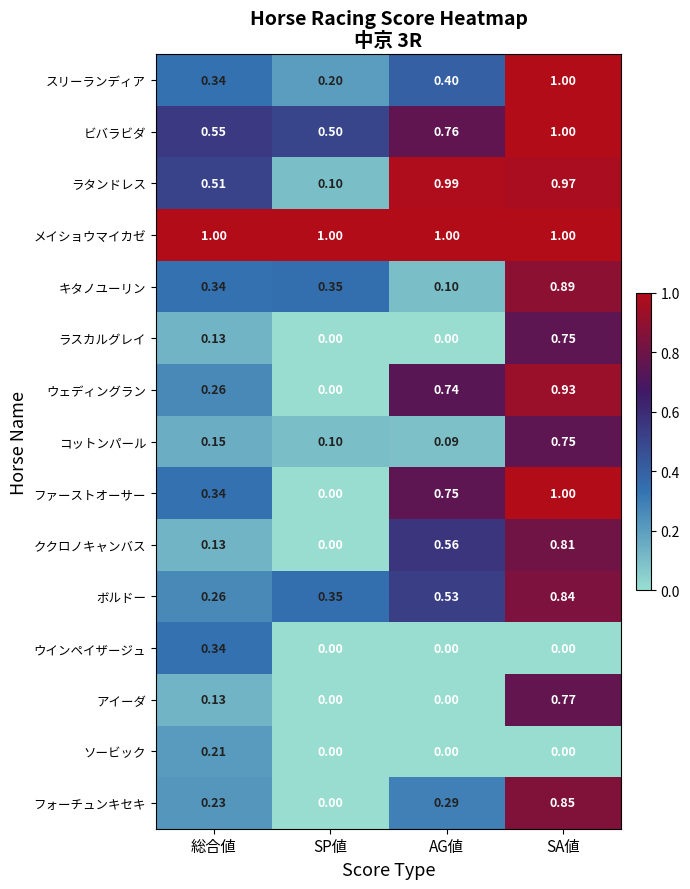

Where is ラタンドレス nearest to the value 0?

SP値